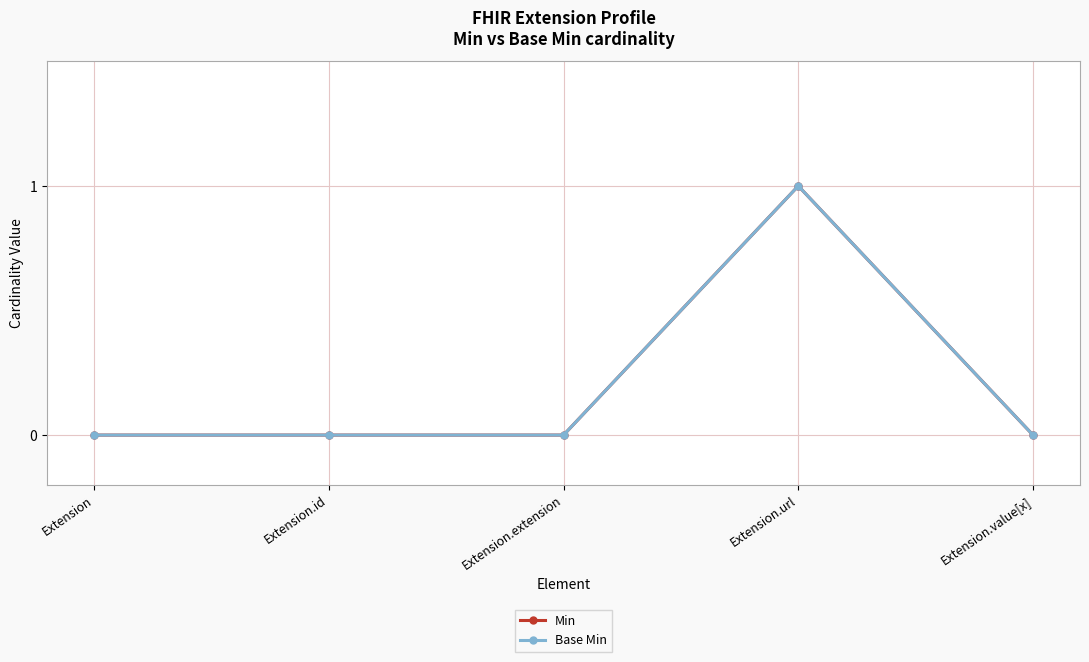

How many lines are shown in the chart?

2